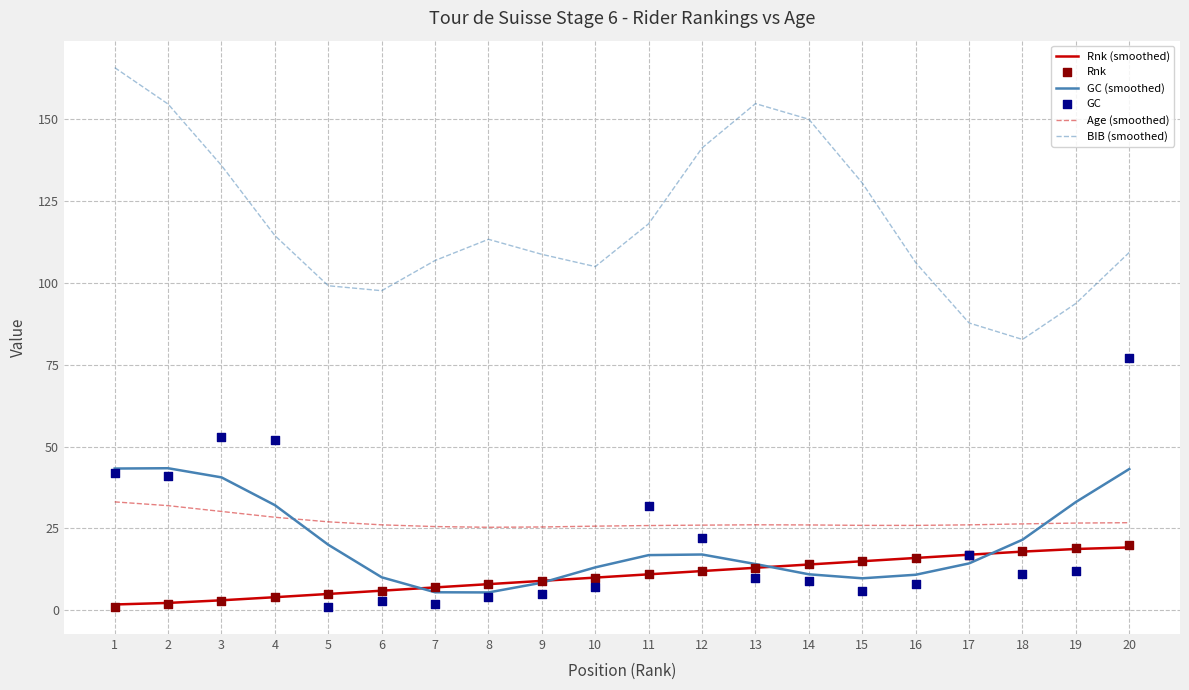

What is the total value across all series at 9?

165.6